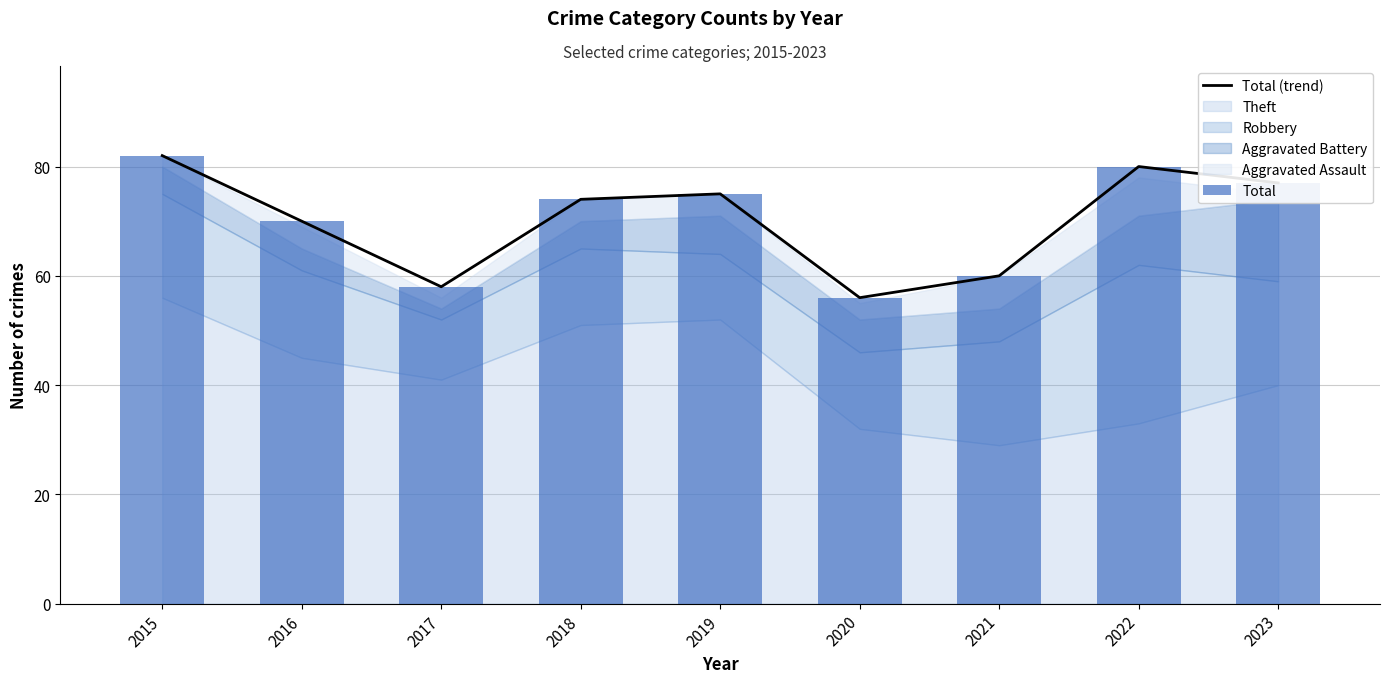

How many groups of bars are there?

9